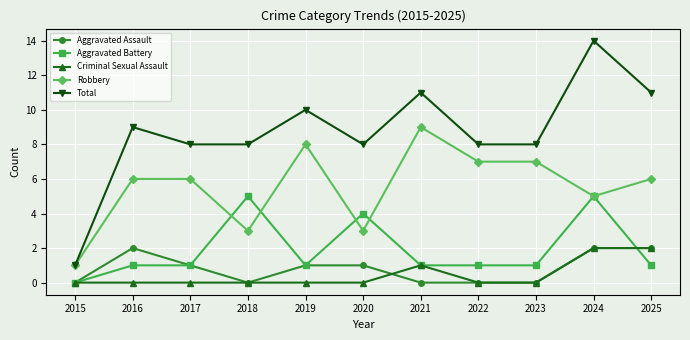

Is it true that Total equals 11 at 2025?

True